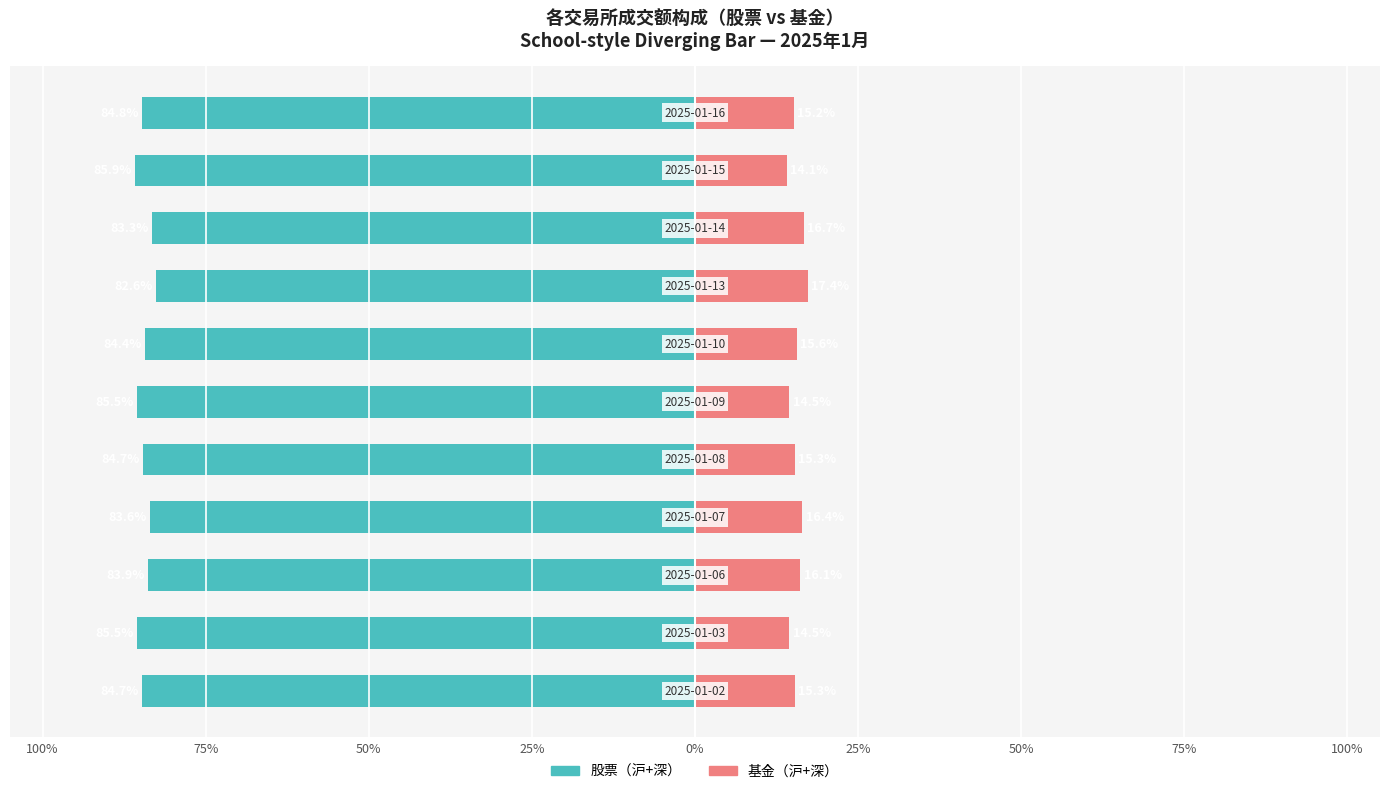

What is the total value across all series at 100%?

-69.4